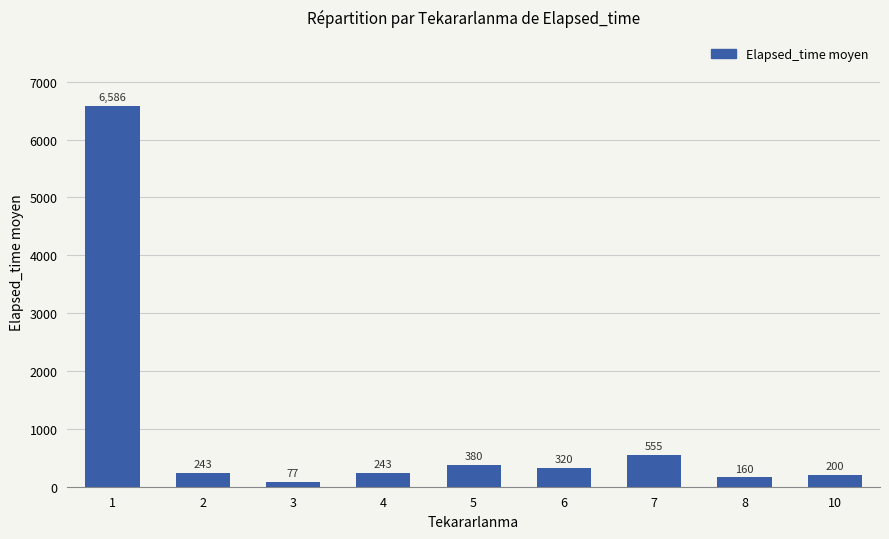

True or false: the data shows 380.0 at 5.

True